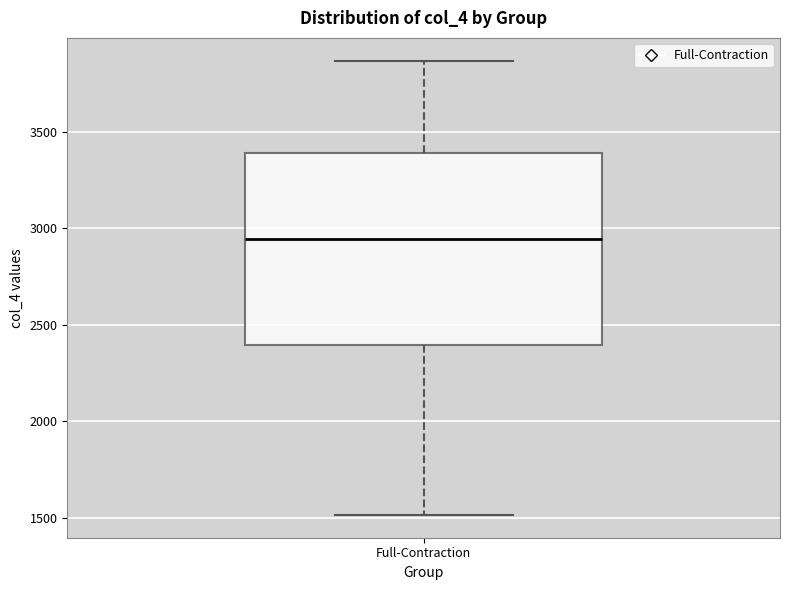

Read this box plot against the y-axis: the position of the median line, the range covered by the box, and the ends of both whiskers. The values are not printed on the chart, so give them approximately, as read against the axis.

median 2950, box 2400 to 3400, whiskers 1500 to 3850